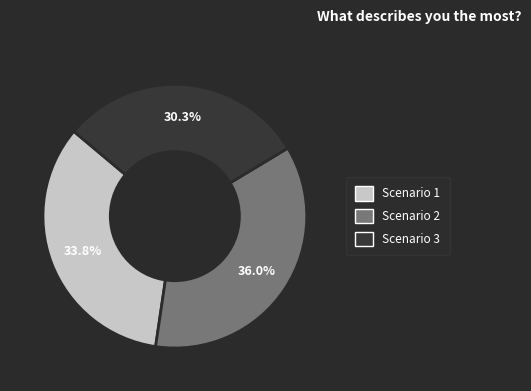

Do Scenario 2 and Scenario 1 together represent more than half of the pie?

Yes